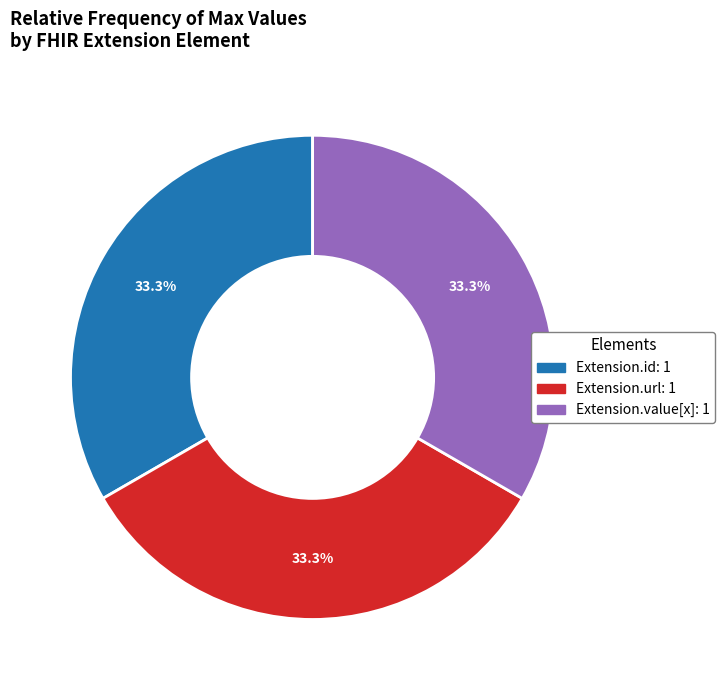

Is there a majority slice in this chart?

No